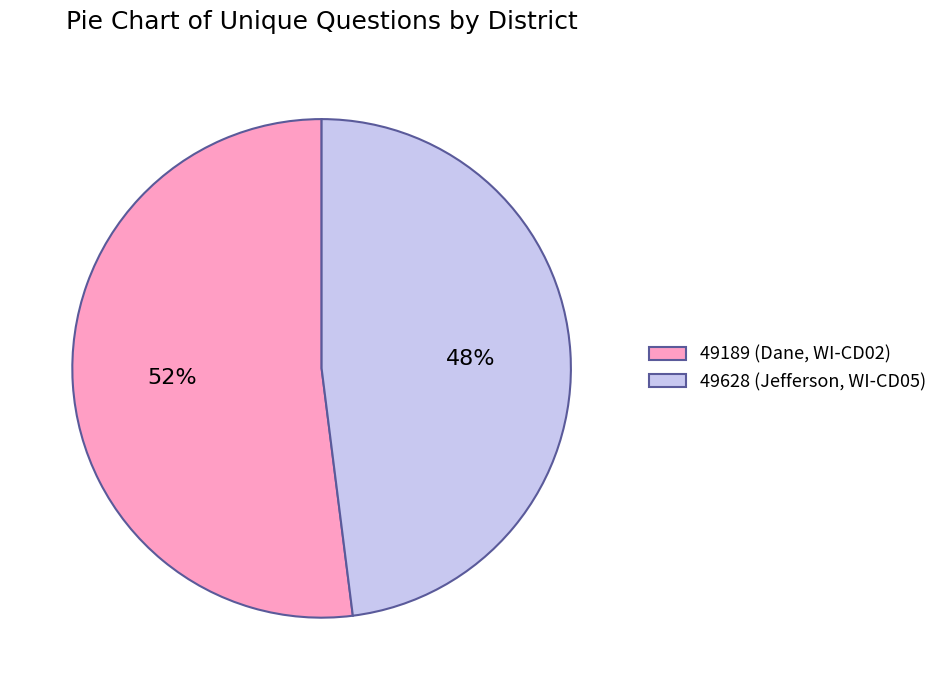

Count the number of slices in the pie.

2